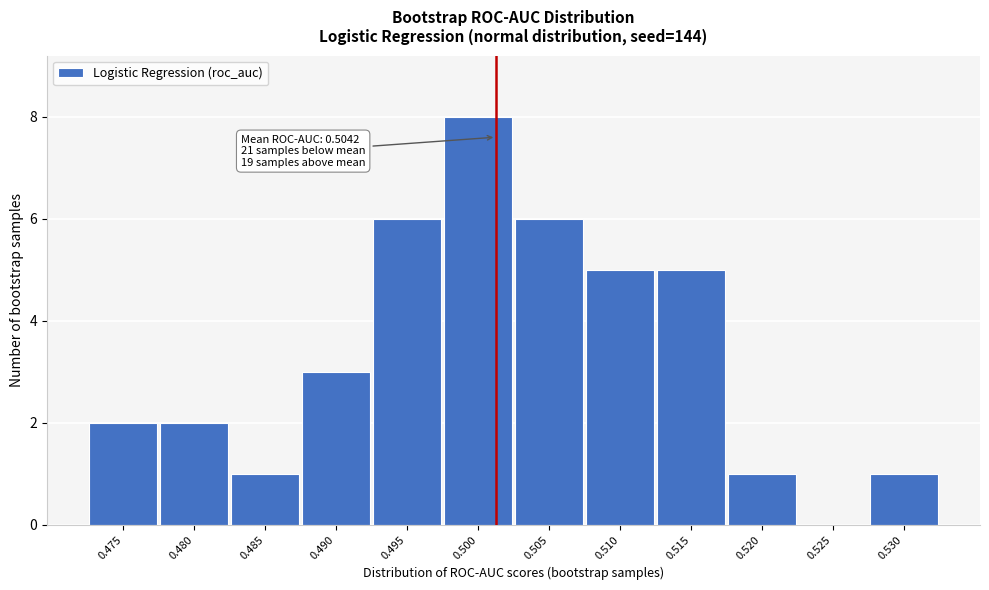

Reading left to right, list all the values displayed in this chart.

0.475=2	0.480=2	0.485=1	0.490=3	0.495=6	0.500=8	0.505=6	0.510=5	0.515=5	0.520=1	0.525=0	0.530=1